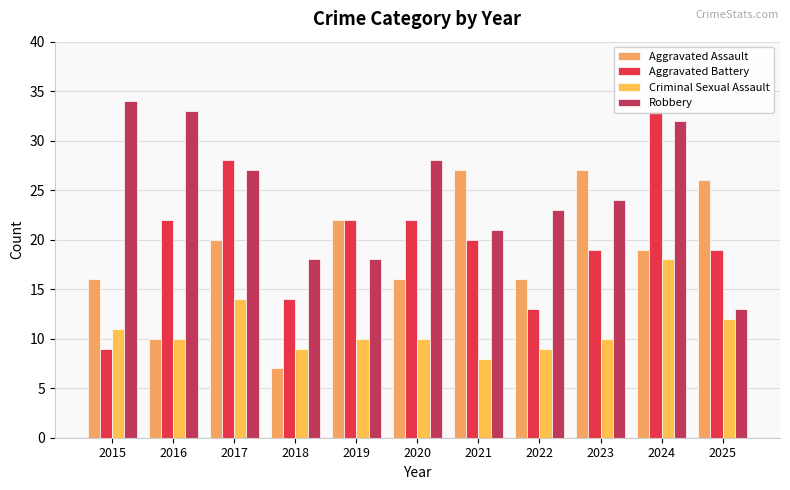

Which series changed the most between 2018 and 2023?

Aggravated Assault